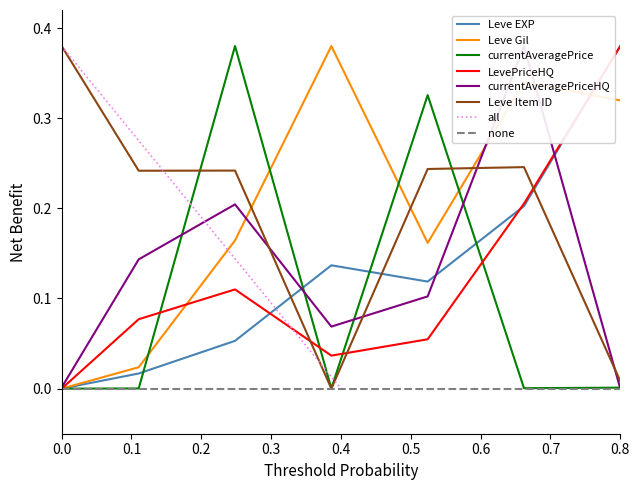

True or false: Leve EXP and Leve Item ID cross at least once.

True